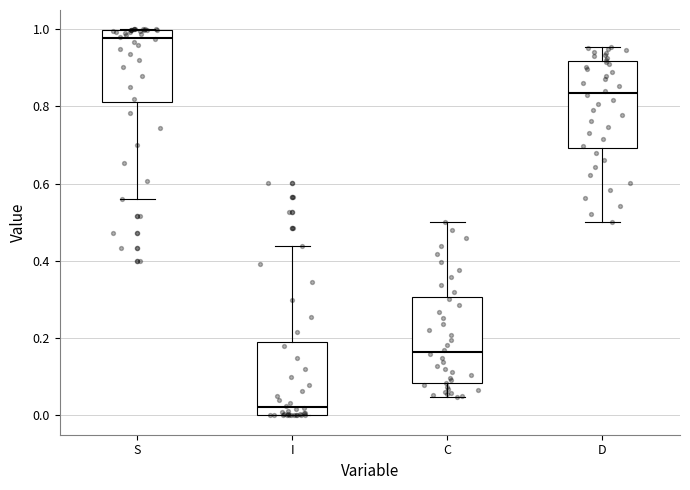

Reading left to right, read every box against the y-axis: the position of its median line, the range the box covers, and the ends of its whiskers. The values are not printed on the chart, so give them approximately, as read against the axis.

S: median 0.98, box 0.82 to 1.00, whiskers 0.56 to 1.00
I: median 0.02, box 0.00 to 0.18, whiskers 0.00 to 0.44
C: median 0.16, box 0.08 to 0.30, whiskers 0.04 to 0.50
D: median 0.84, box 0.70 to 0.92, whiskers 0.50 to 0.96